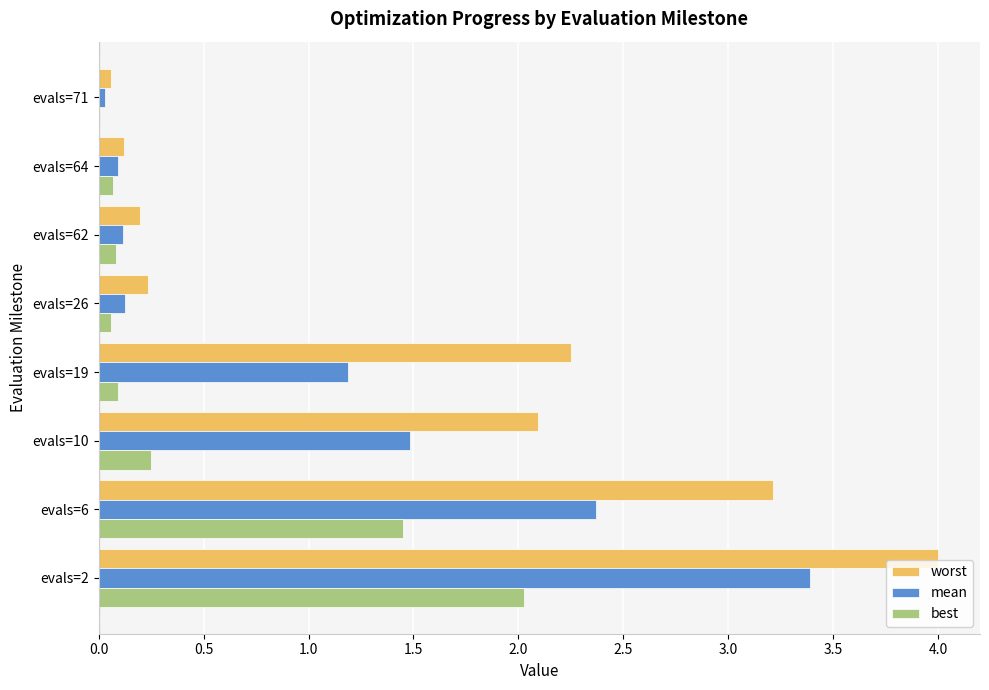

Between evals=6 and evals=10, which series saw the biggest shift?

best